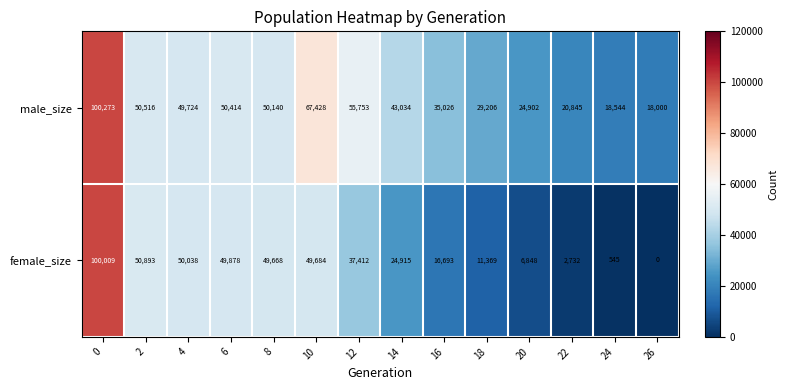

Reading left to right, extract all data points from this chart.

male_size: 0=100273	2=50516	4=49724	6=50414	8=50140	10=67428	12=55753	14=43034	16=35026	18=29206	20=24902	22=20845	24=18544	26=18000
female_size: 0=100009	2=50893	4=50038	6=49878	8=49668	10=49684	12=37412	14=24915	16=16693	18=11369	20=6848	22=2732	24=545	26=0